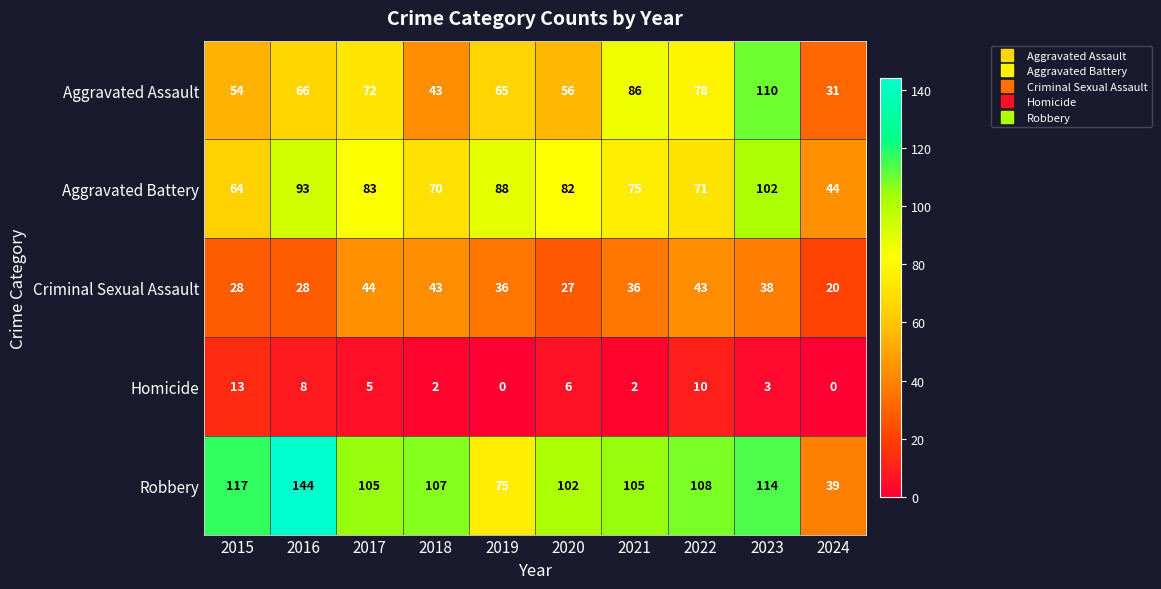

Is the value of Aggravated Battery at 2015 greater than the value of Criminal Sexual Assault at 2018?

Yes